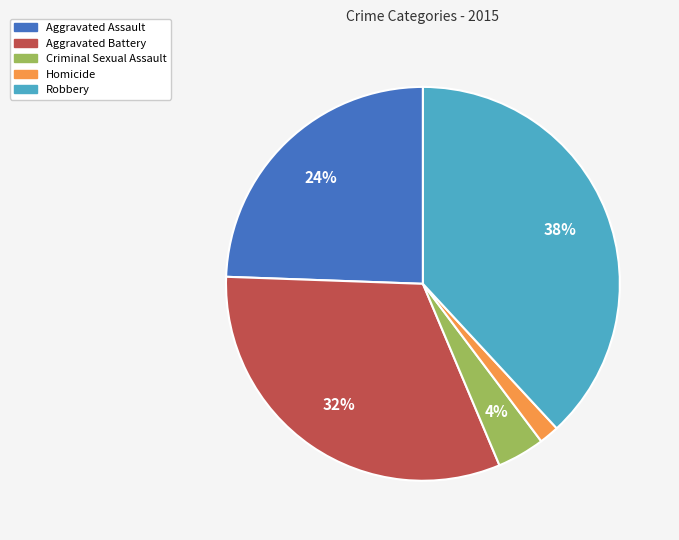

Is there a majority slice in this chart?

No